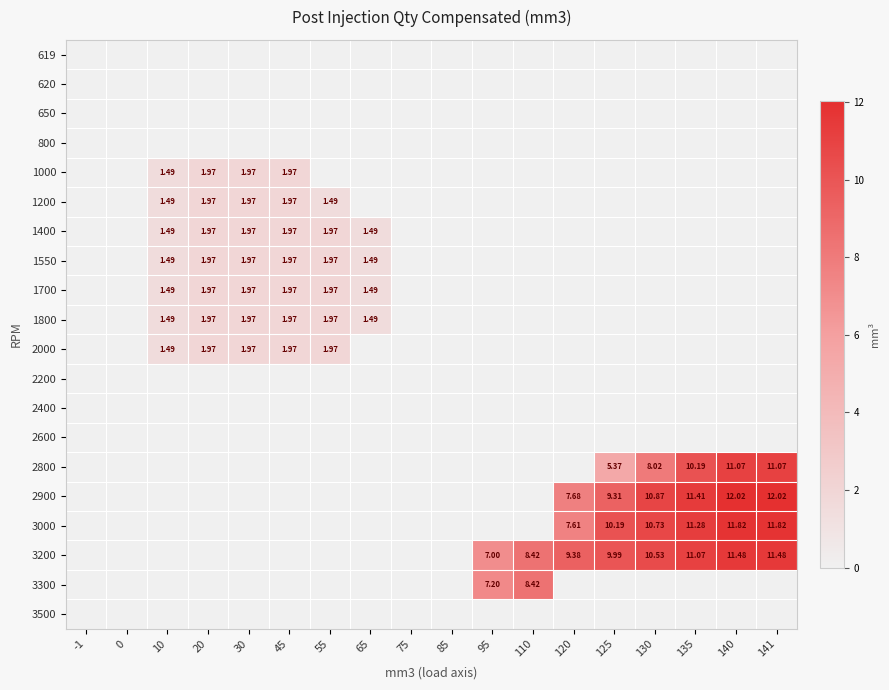

What is the difference between the 3000 values at 135 and 140?

0.5